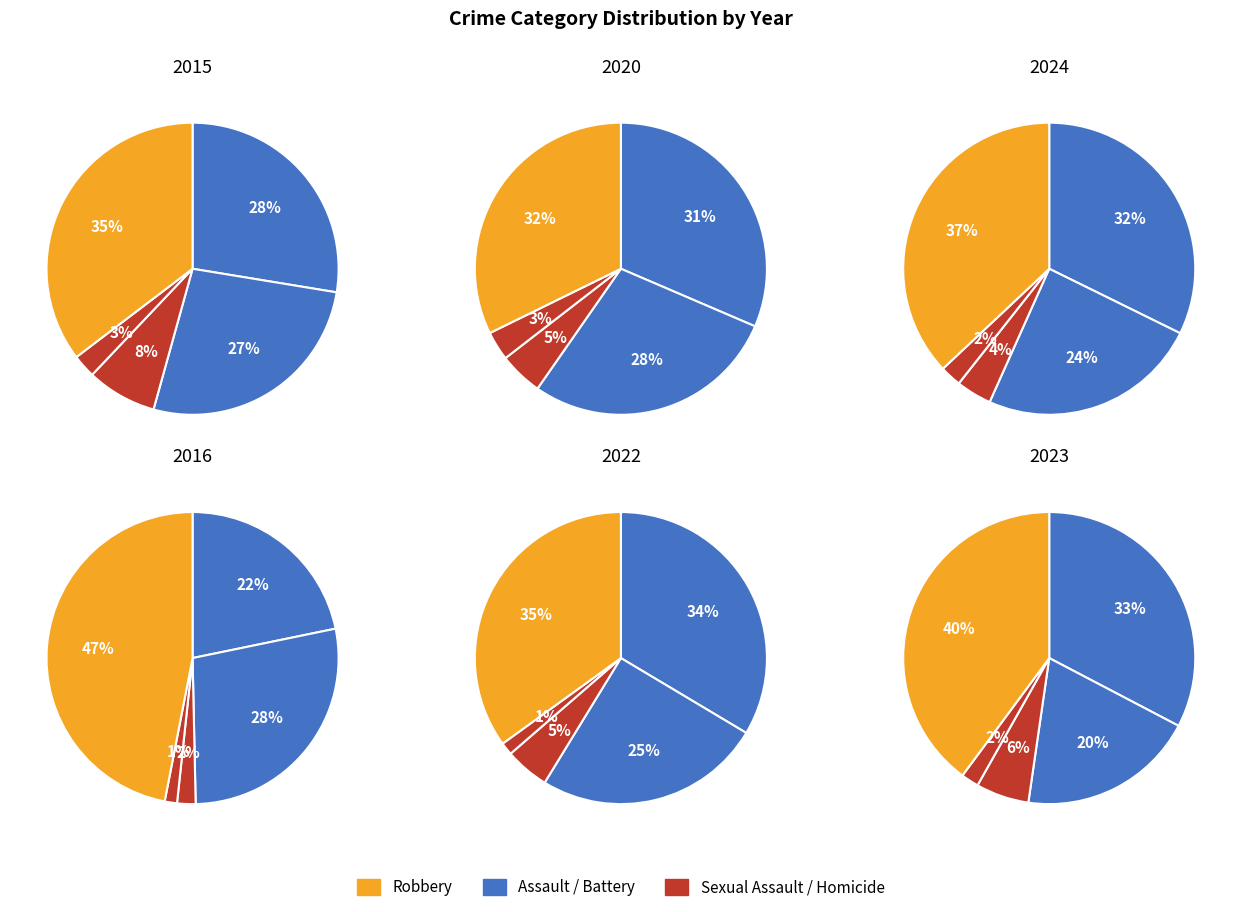

How many slices are in this pie chart?

5